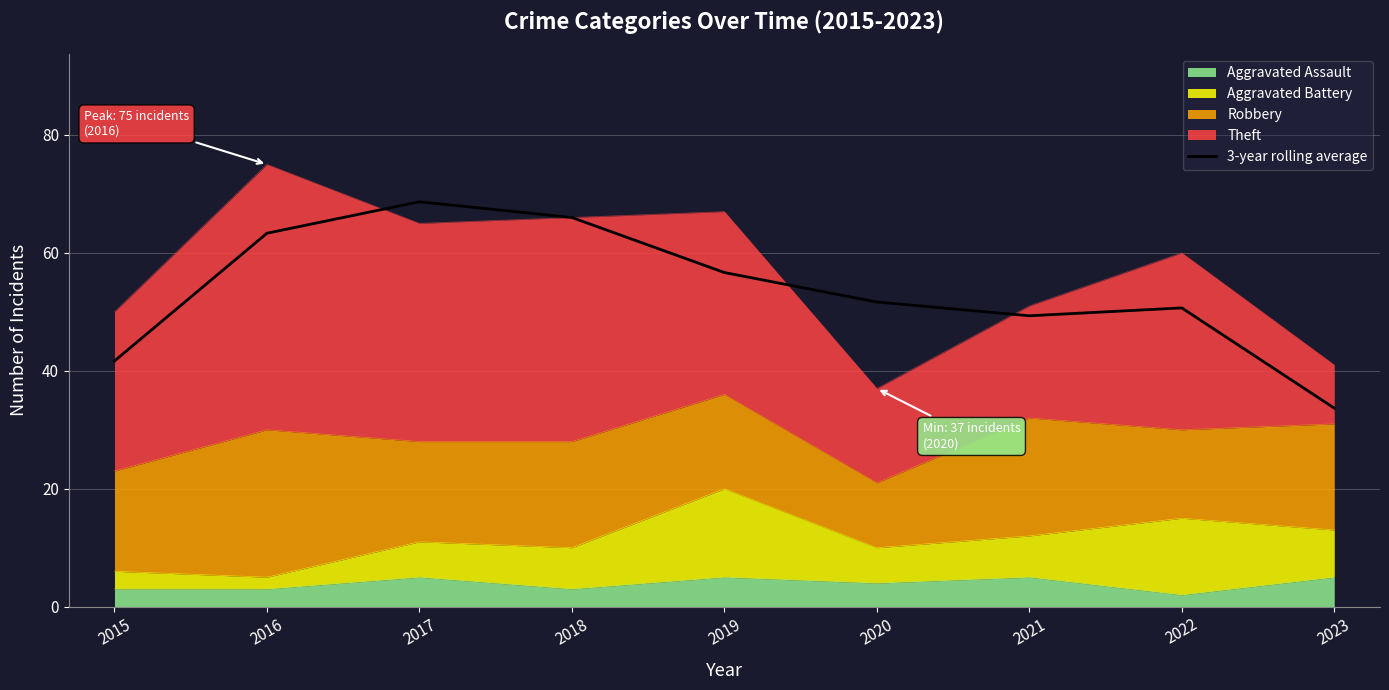

What is the value of the 2nd point from the left?

63.3